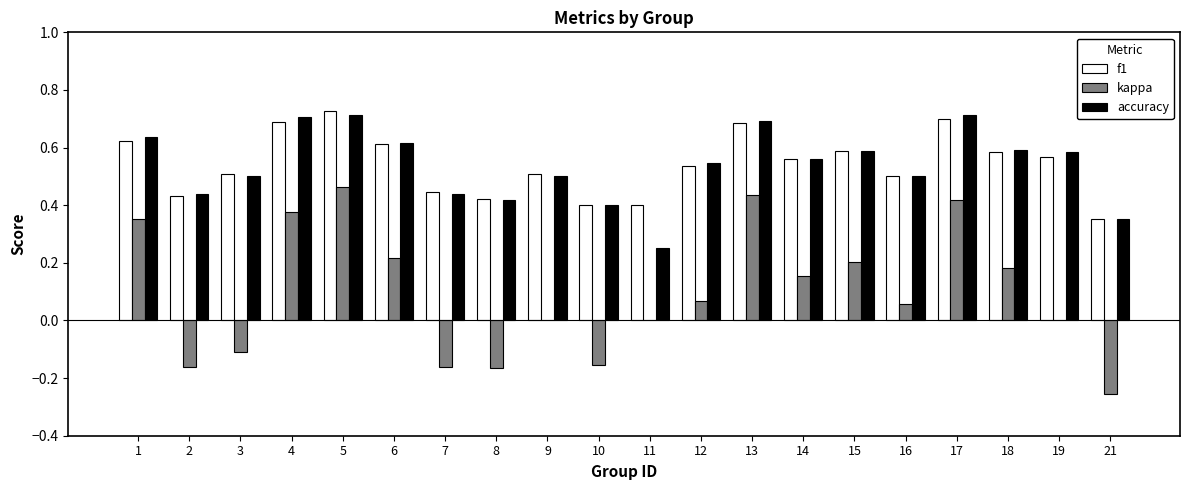

True or false: accuracy has a value of 0.7 at 5.

True